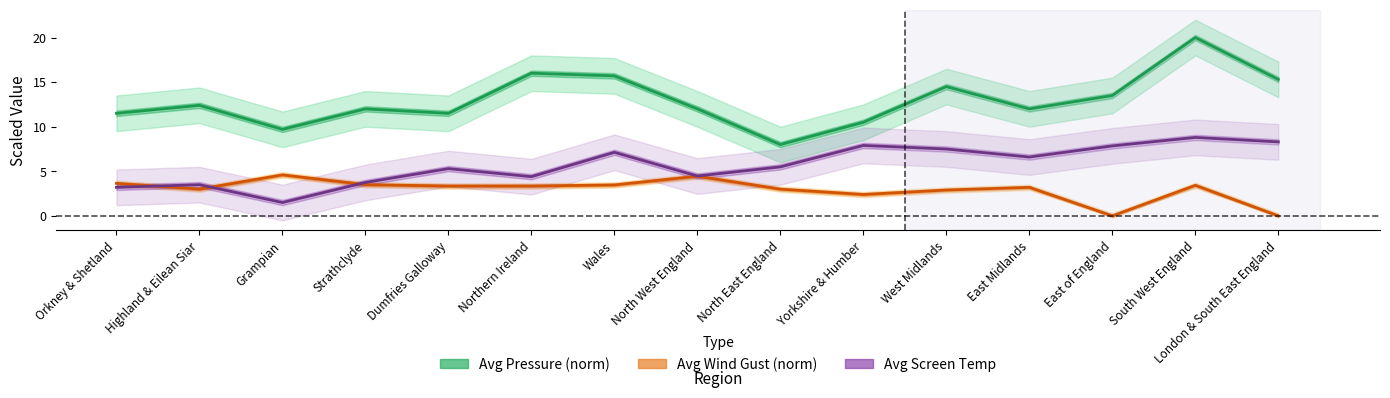

At which category does Avg Pressure (norm) reach its first local peak?

Highland & Eilean Siar